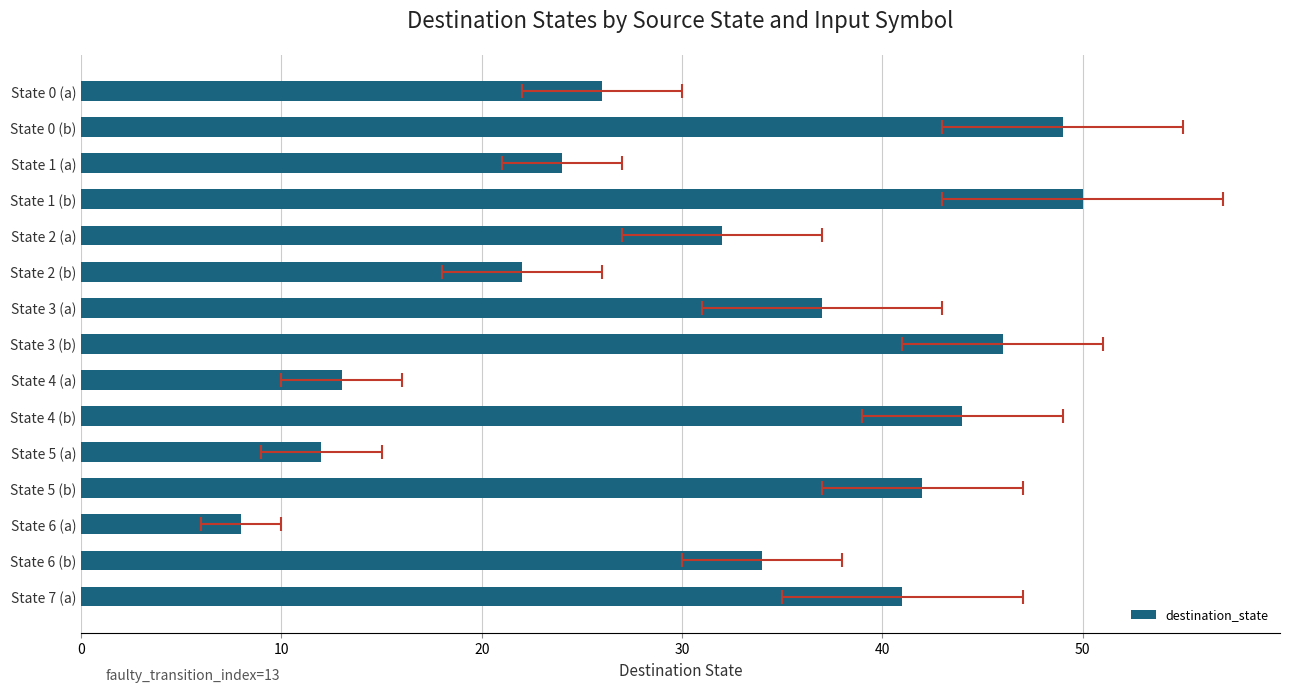

What is the difference between the maximum and minimum values?

42